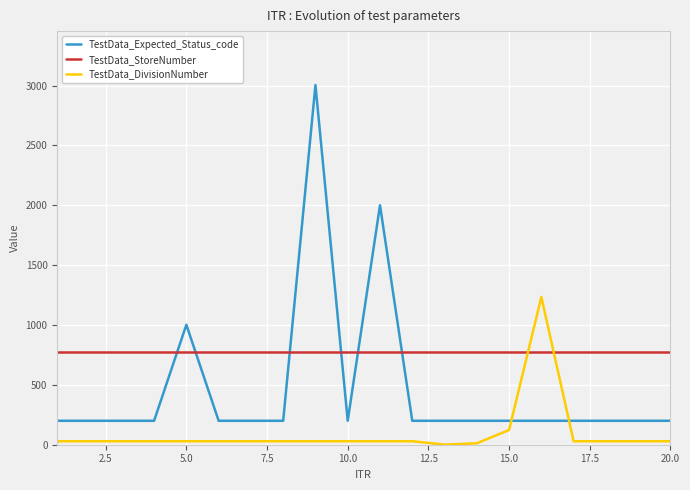

Which series has the largest total across all categories?

TestData_StoreNumber